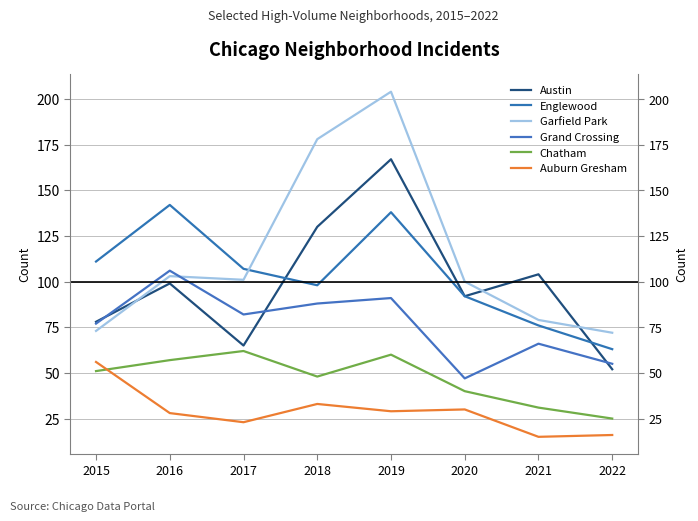

Which series has the largest total across all categories?

Garfield Park